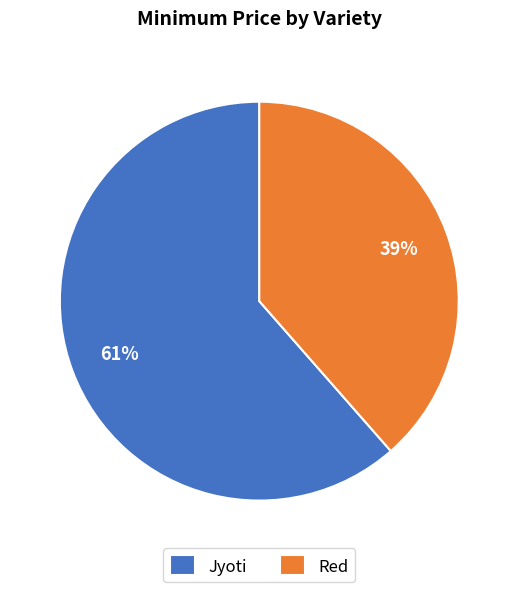

What is the smallest slice in the pie chart?

Red